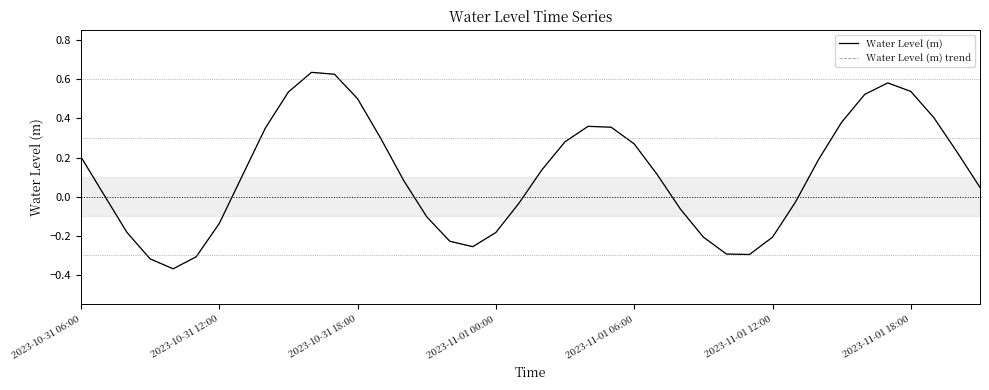

How many lines are shown in the chart?

2